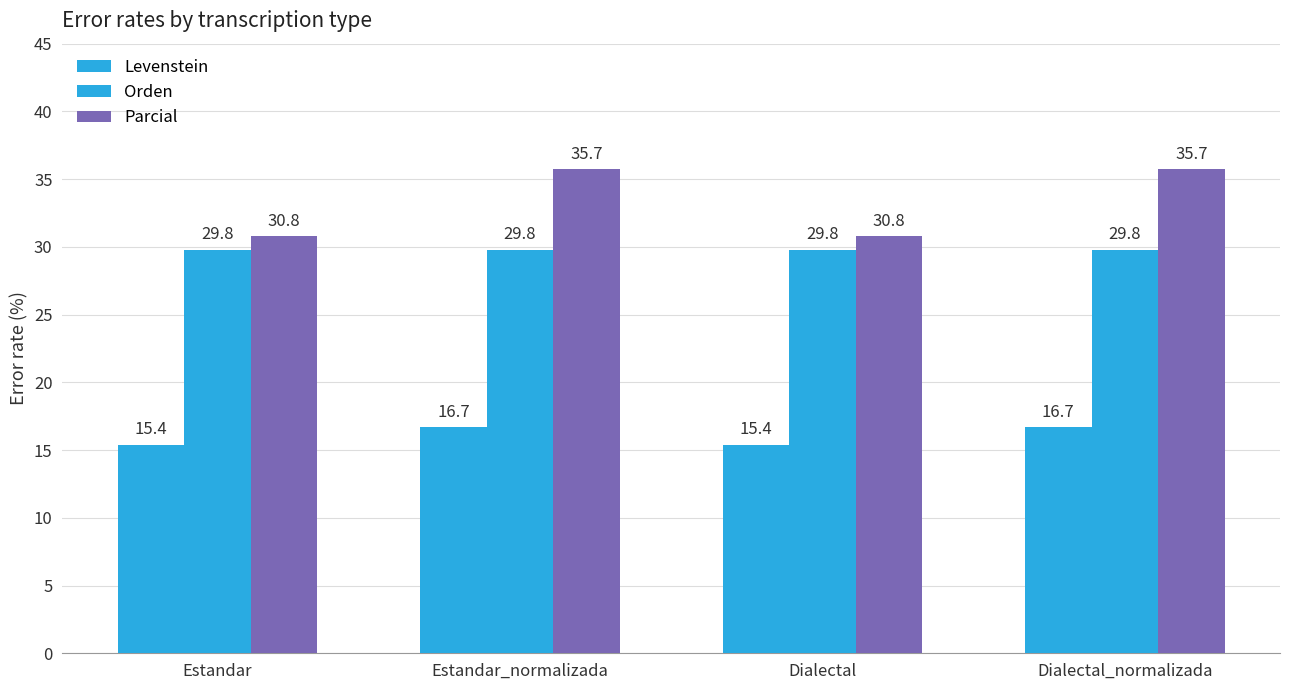

Does the chart contain stacked bars?

No